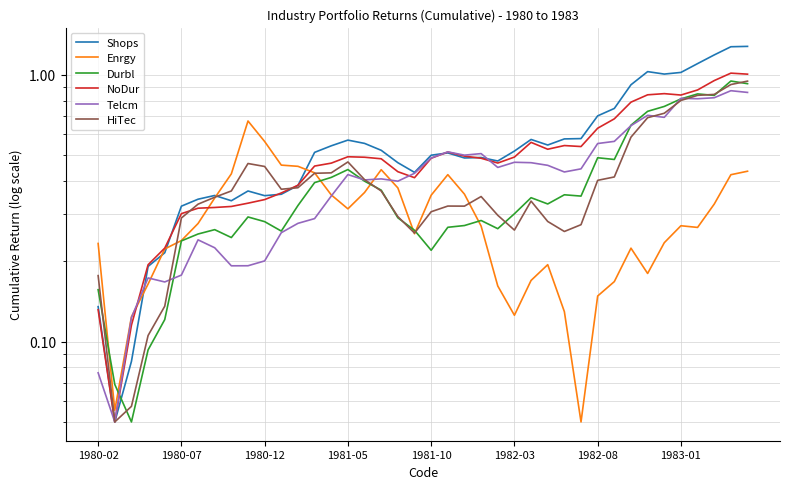

In Shops, how many points are lower than both neighbors (excluding endpoints)?

8